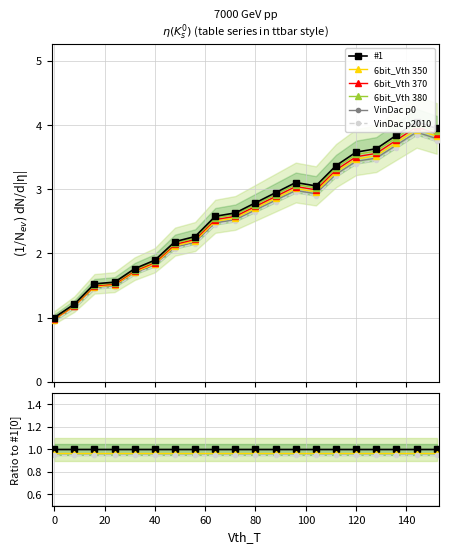

In 6bit_Vth 380, how many points are lower than both neighbors (excluding endpoints)?

1